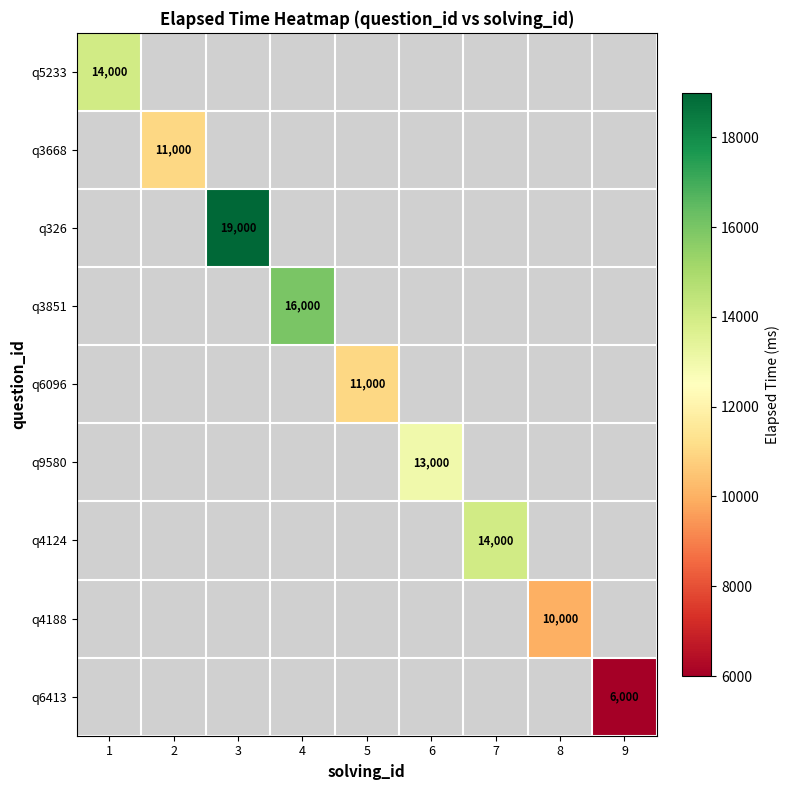

At how many categories does at least one series exceed 8056?

8